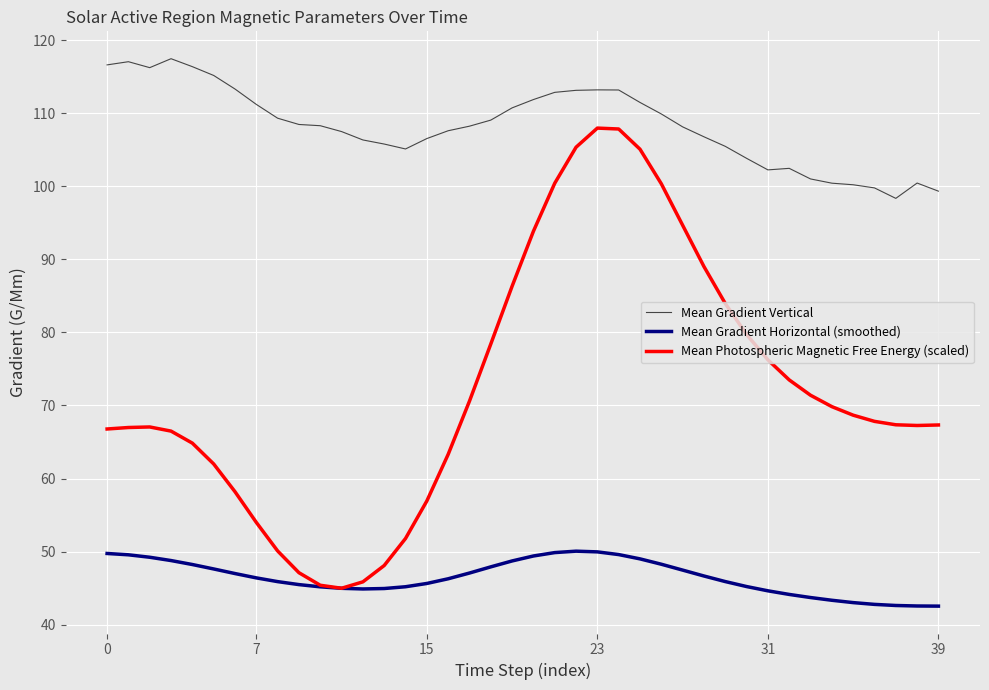

What is the highest value of the Mean Photospheric Magnetic Free Energy (scaled) series?

108.0